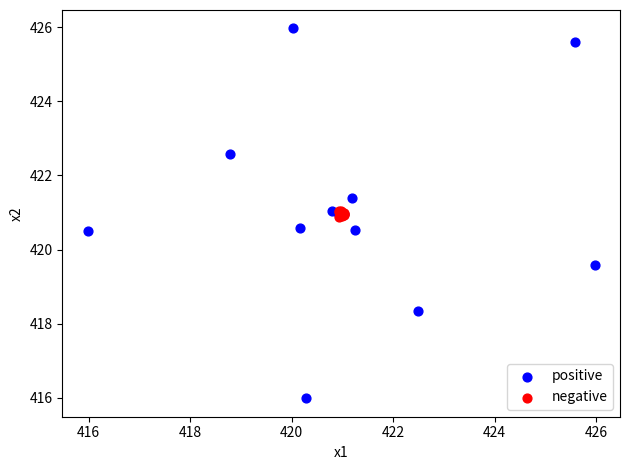

Which series contains the highest Y value?

positive